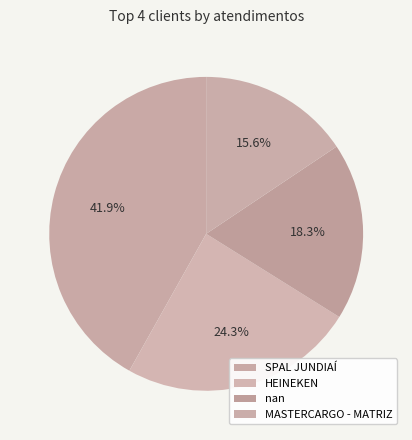

True or false: MASTERCARGO - MATRIZ accounts for 16% of the total.

True